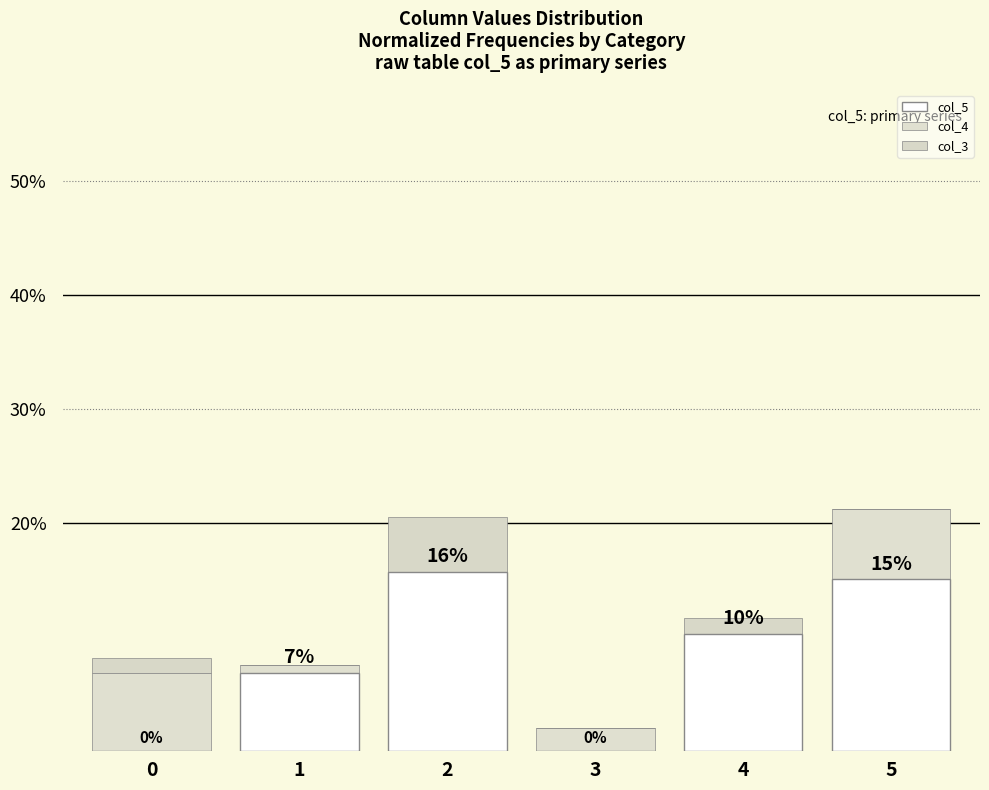

Count the number of categories in the chart.

6